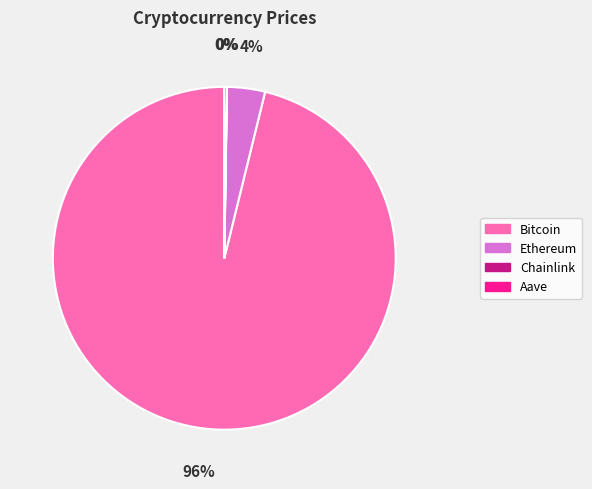

Which category has the biggest portion of the pie?

Bitcoin